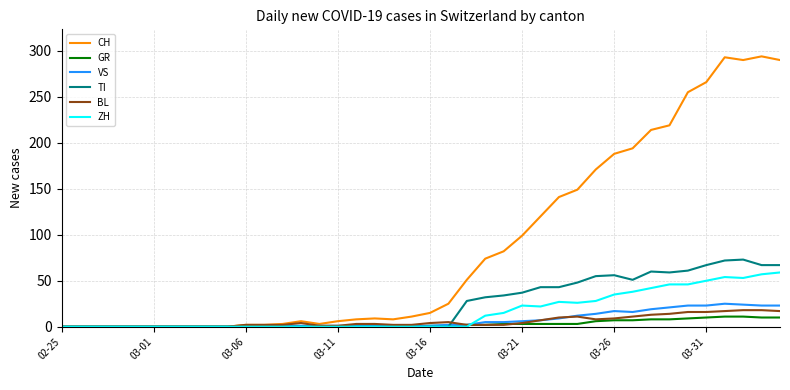

What are all the series names shown in the legend?

CH, GR, VS, TI, BL, ZH